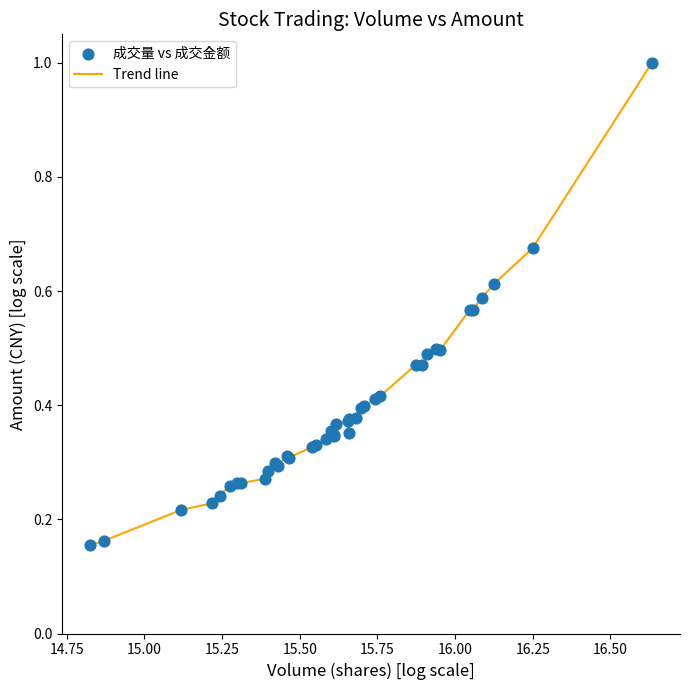

What is the difference between the maximum and minimum values?

0.8